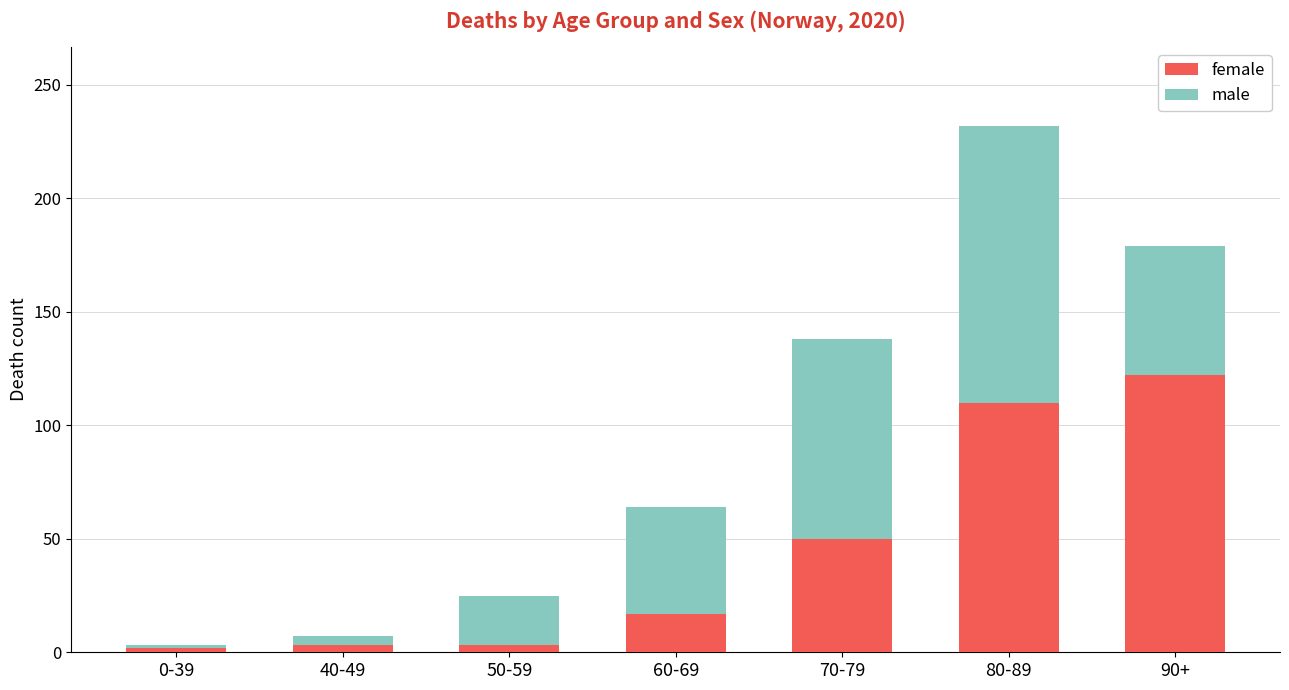

At which category is the sum across all series the highest?

80-89